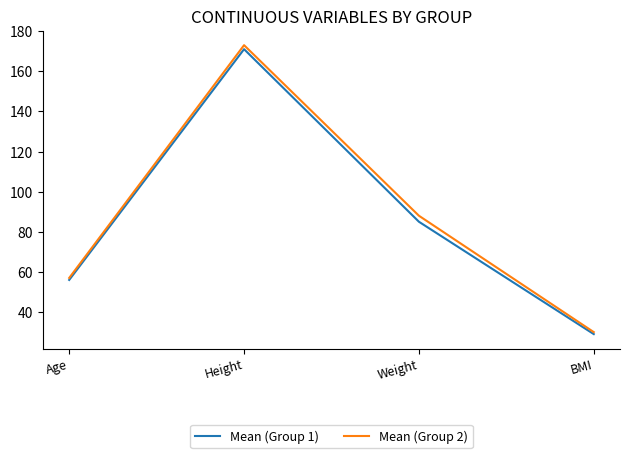

What is the total value across all series at Height?

344